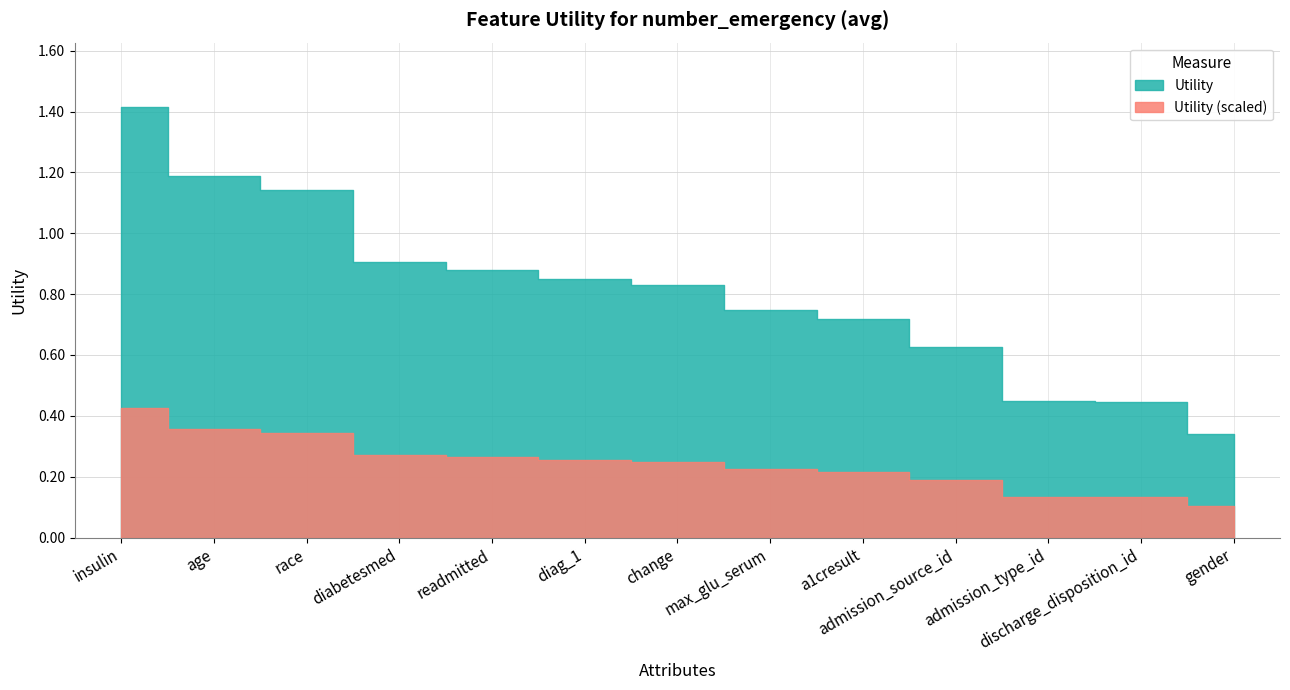

True or false: there are more than 2 points higher than both neighbors.

False